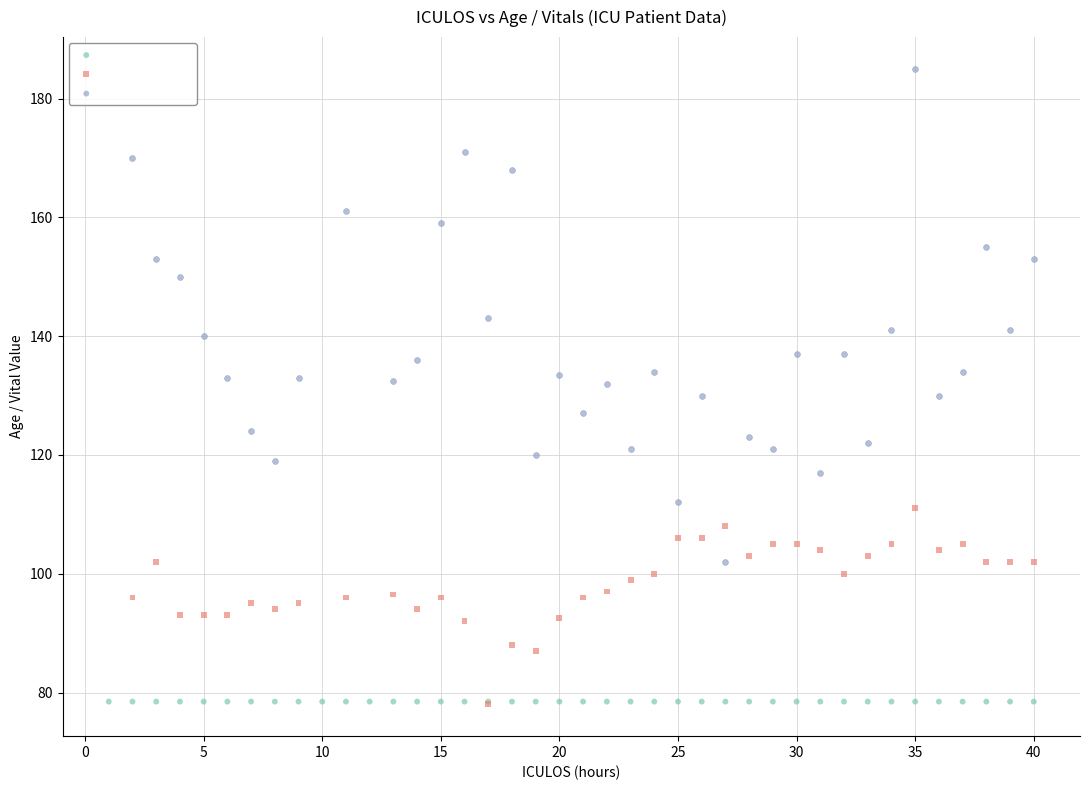

Which series reaches the maximum Y coordinate?

SBP